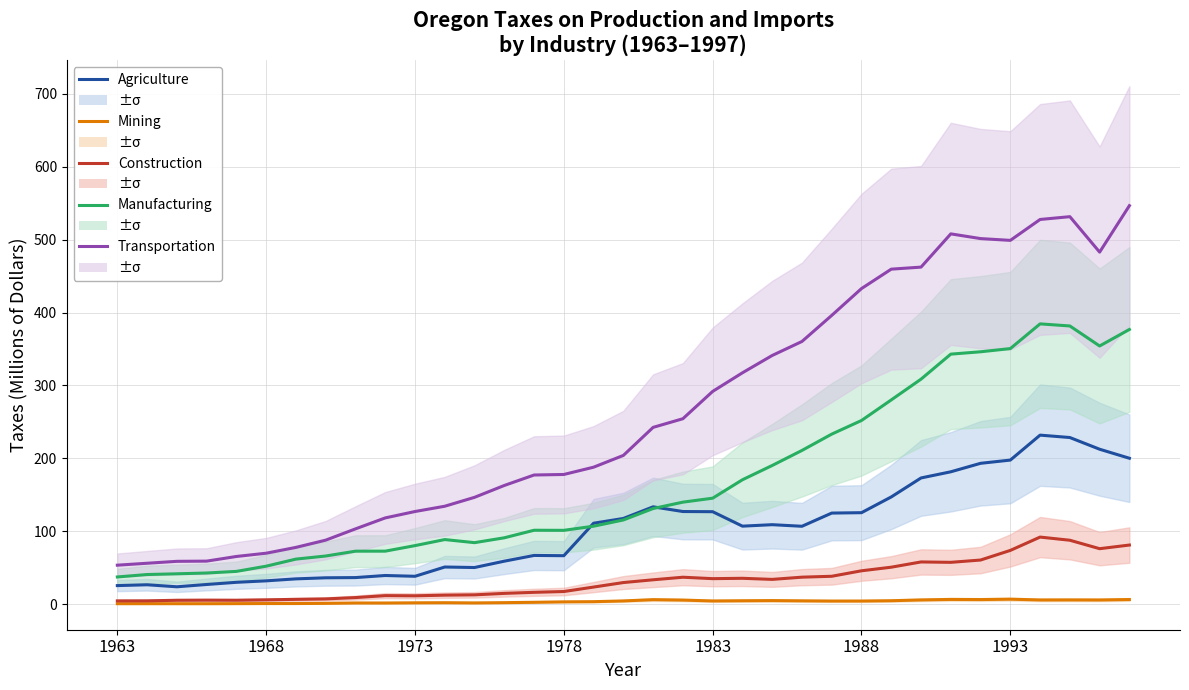

What is the difference between the maximum and minimum values in the Transportation series?

493.2